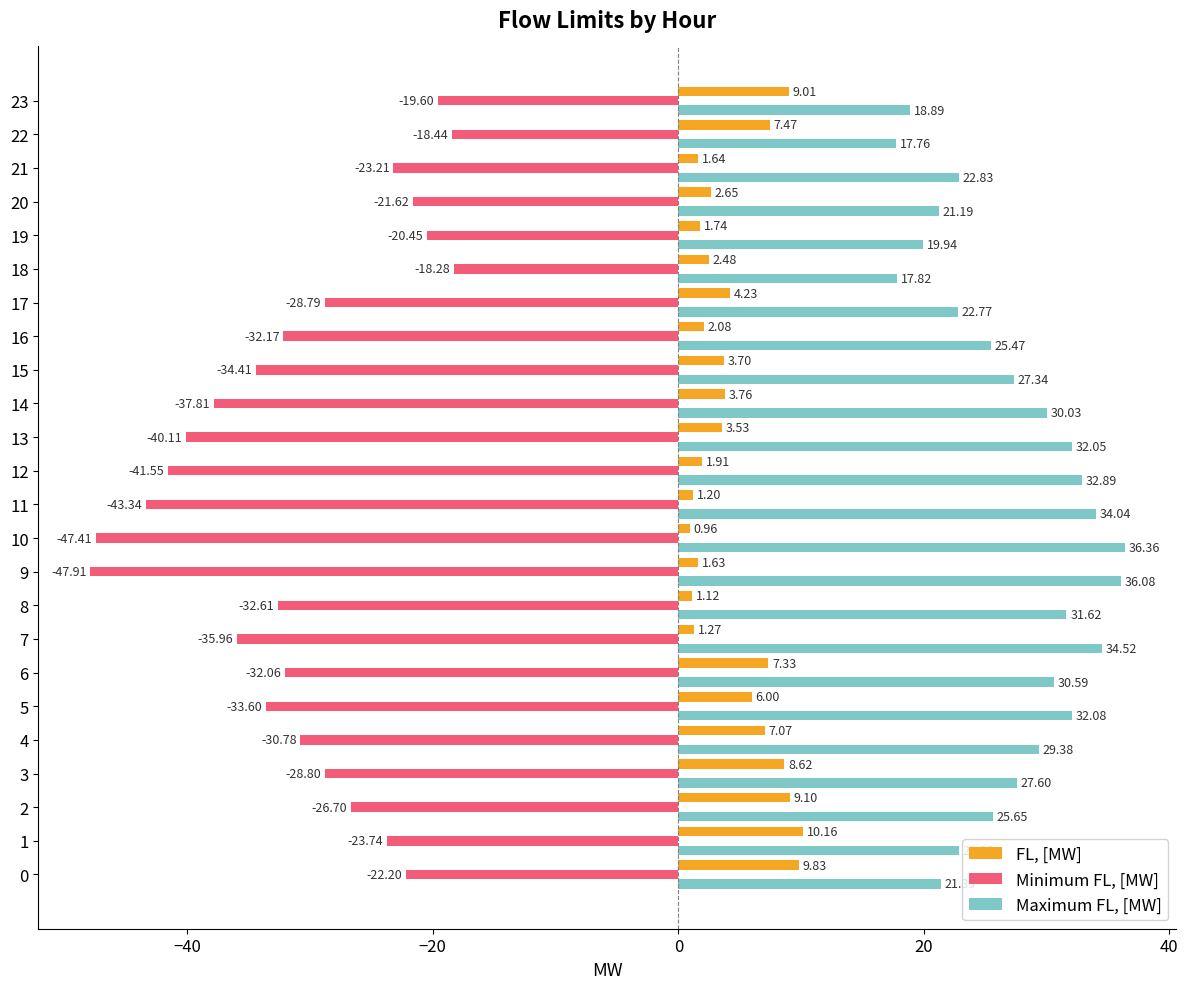

What is the difference between the highest and lowest values at 1?

46.6